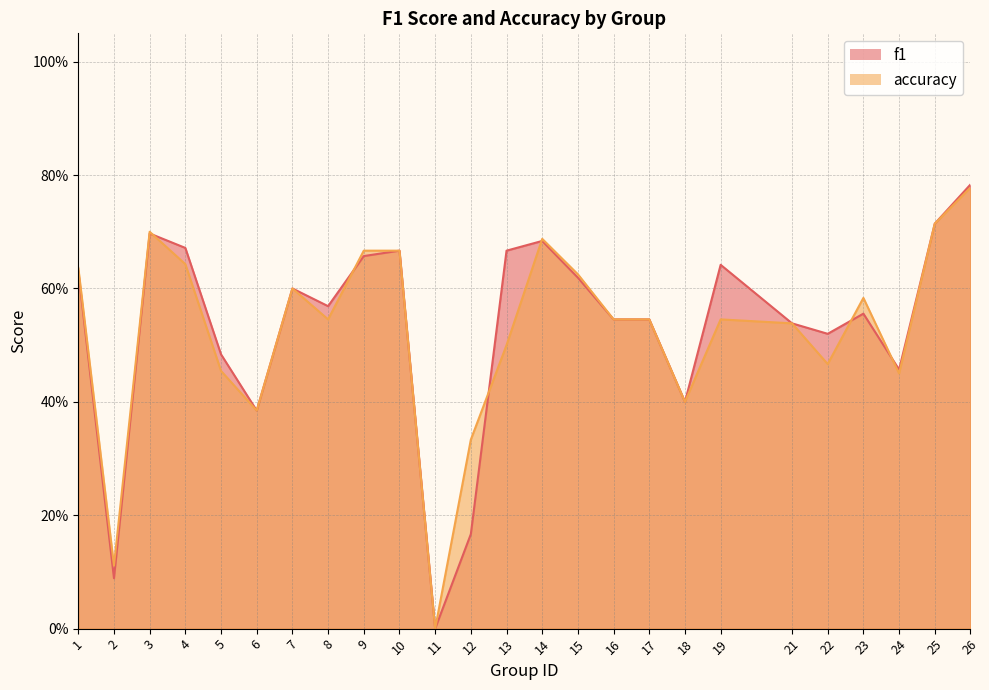

What is the difference between the maximum and minimum values in the f1 series?

0.8